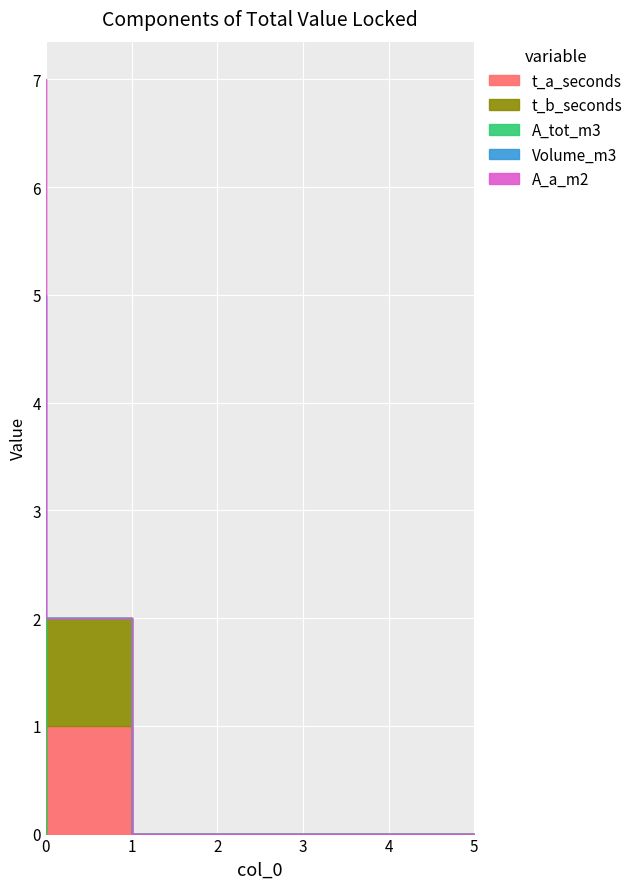

True or false: t_b_seconds and A_a_m2 intersect in this chart.

True